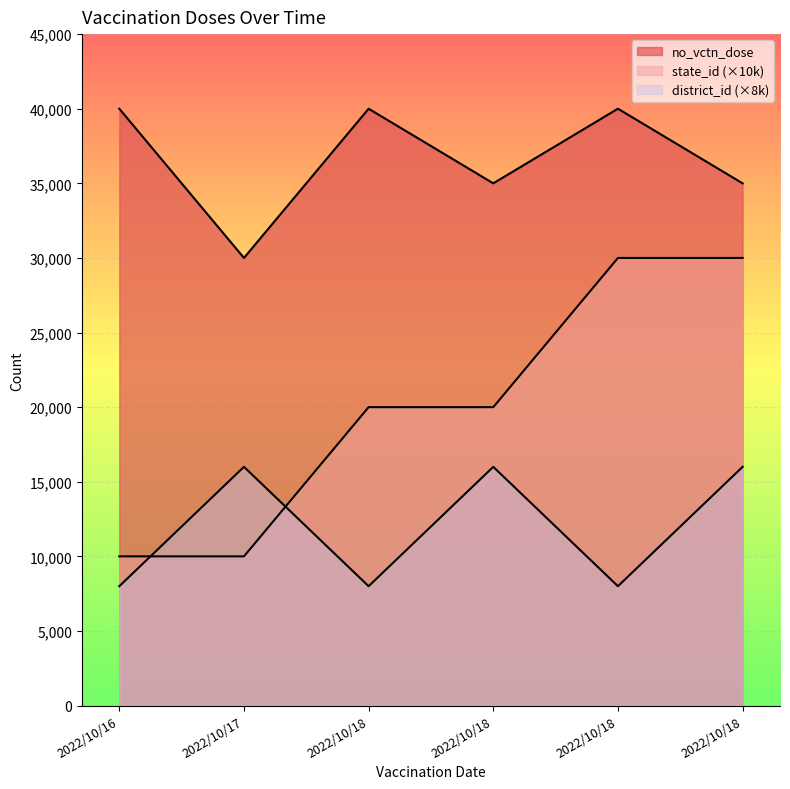

What is the difference between the second highest and minimum values in the no_vctn_dose series?

10000